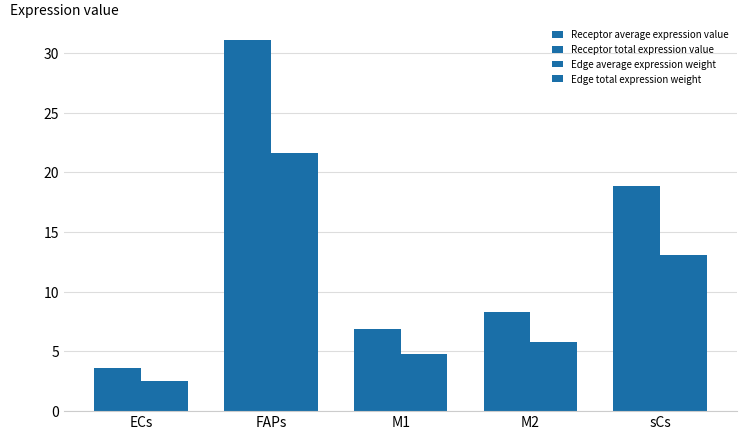

Reading left to right, transcribe all the data shown in this chart.

Receptor average expression value: 3.6	31.1	6.9	8.3	18.8
Receptor total expression value: 3.6	31.1	6.9	8.3	18.8
Edge average expression weight: 2.5	21.7	4.8	5.8	13.1
Edge total expression weight: 2.5	21.7	4.8	5.8	13.1